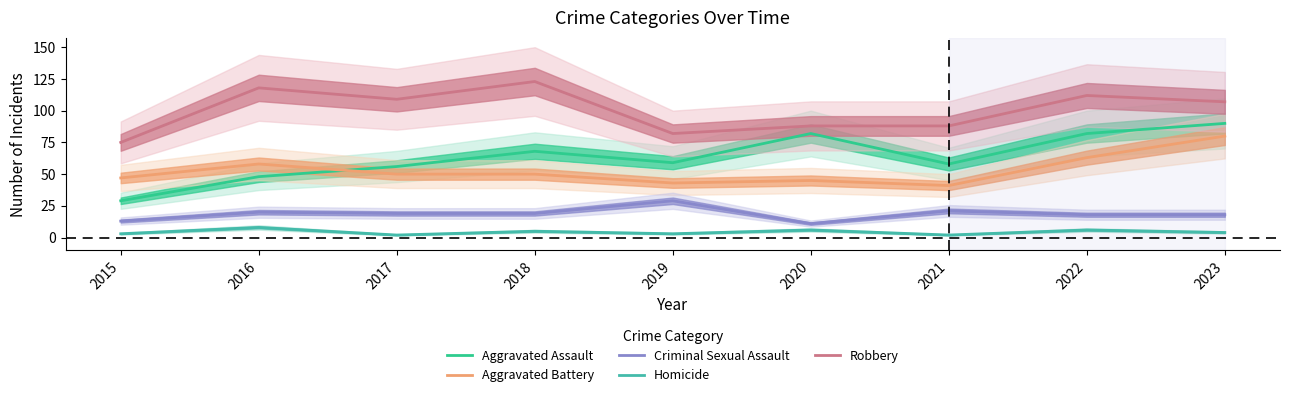

How many Homicide values are between 3 and 6?

6